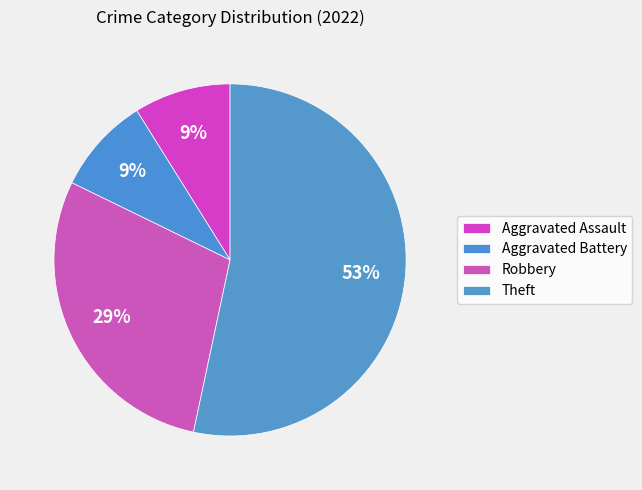

How many segments does this pie chart have?

4